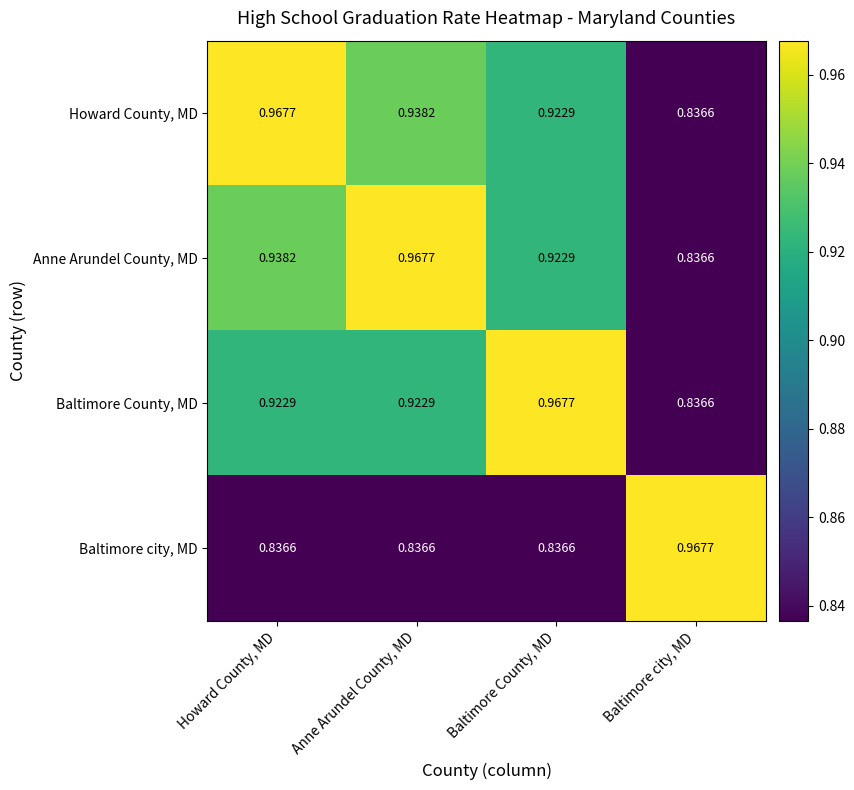

At which label does Howard County, MD reach its peak?

Howard County, MD